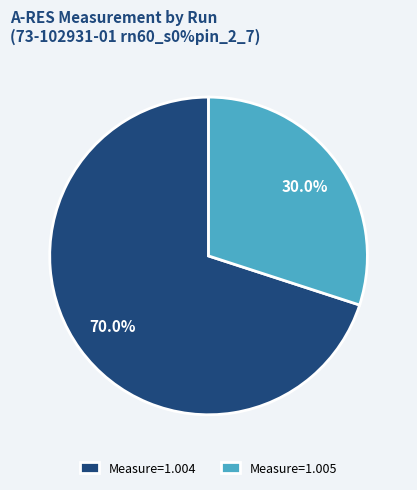

What is the smallest slice in the pie chart?

Measure=1.005